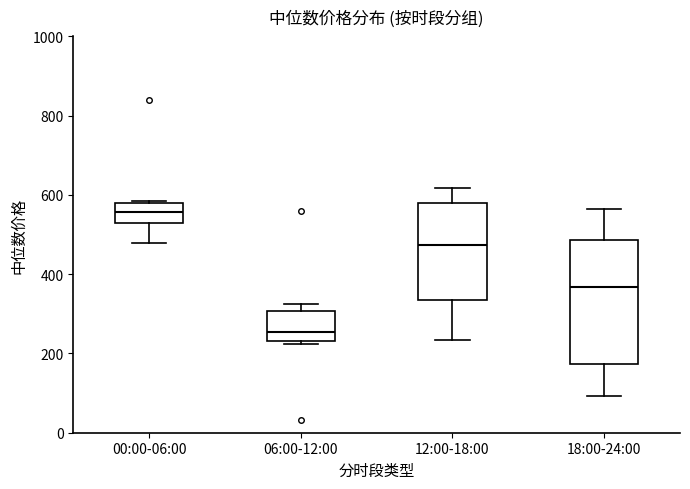

Which box's median line is the lowest?

06:00-12:00